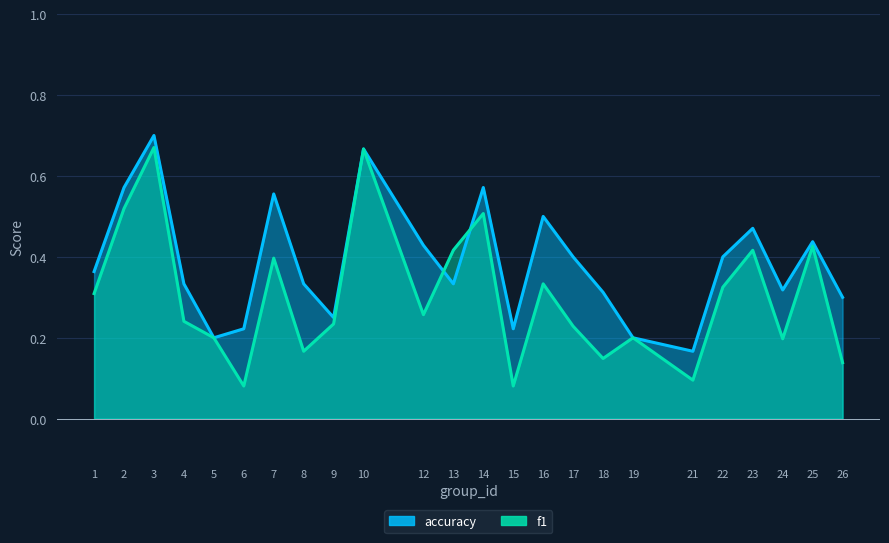

At how many categories does at least one series exceed 0?

24